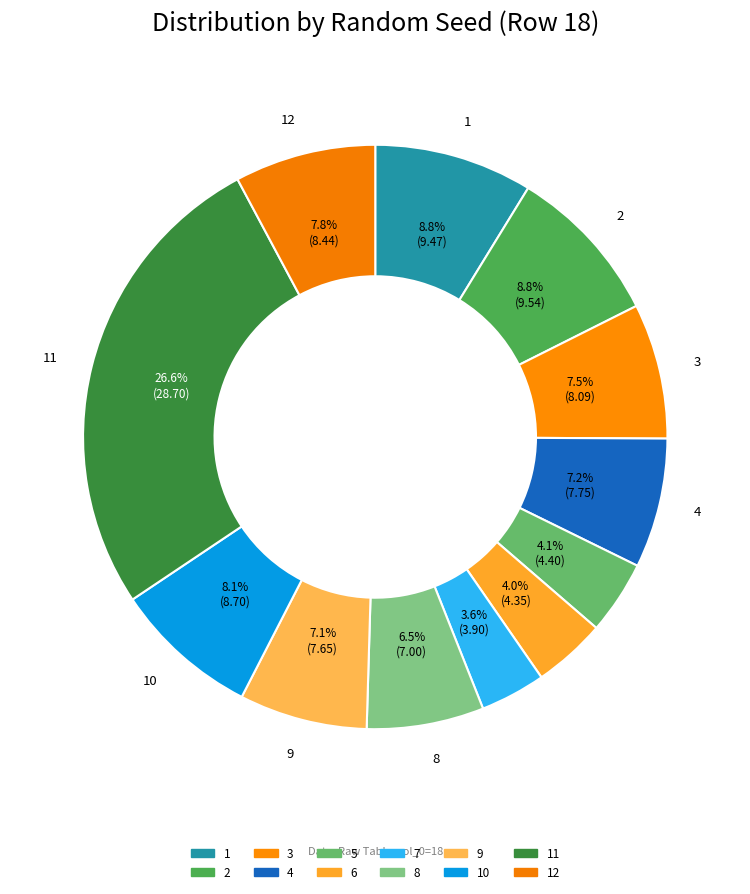

Count the number of slices in the pie.

12